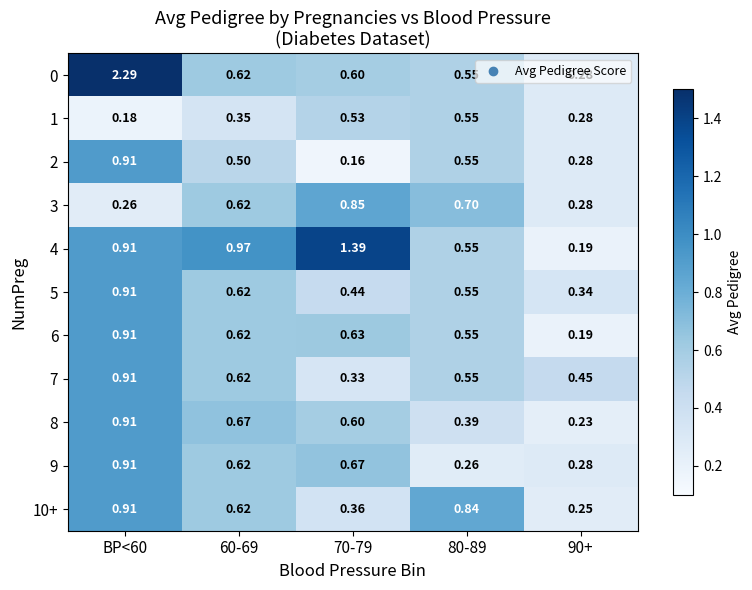

Which category has the highest value across all series?

BP<60